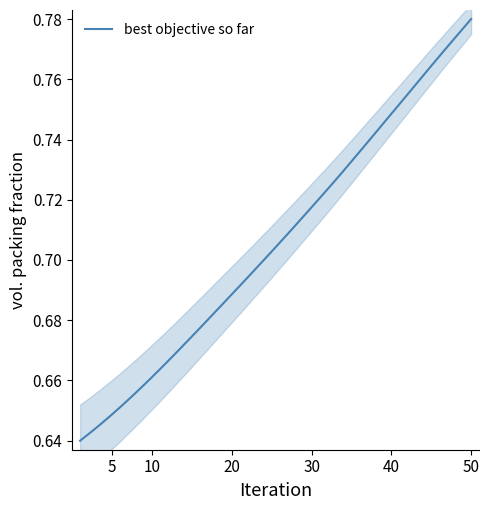

Does the chart display data point markers on the line(s)?

No